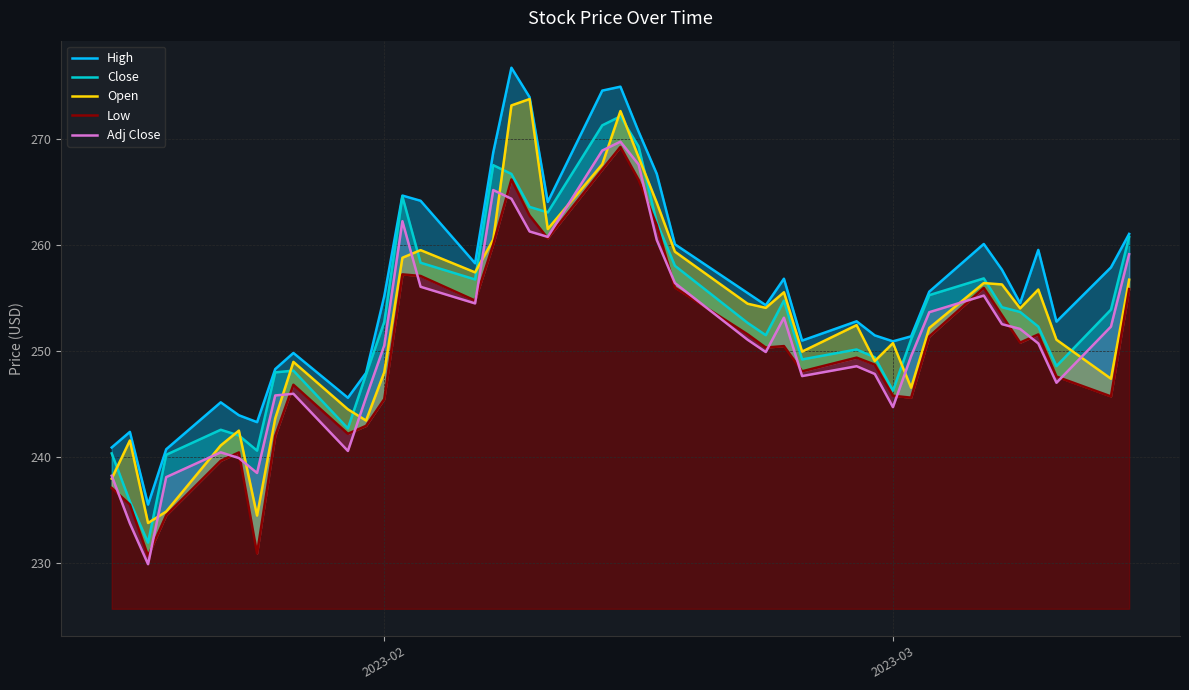

In Adj Close, how many points are lower than both neighbors (excluding endpoints)?

9